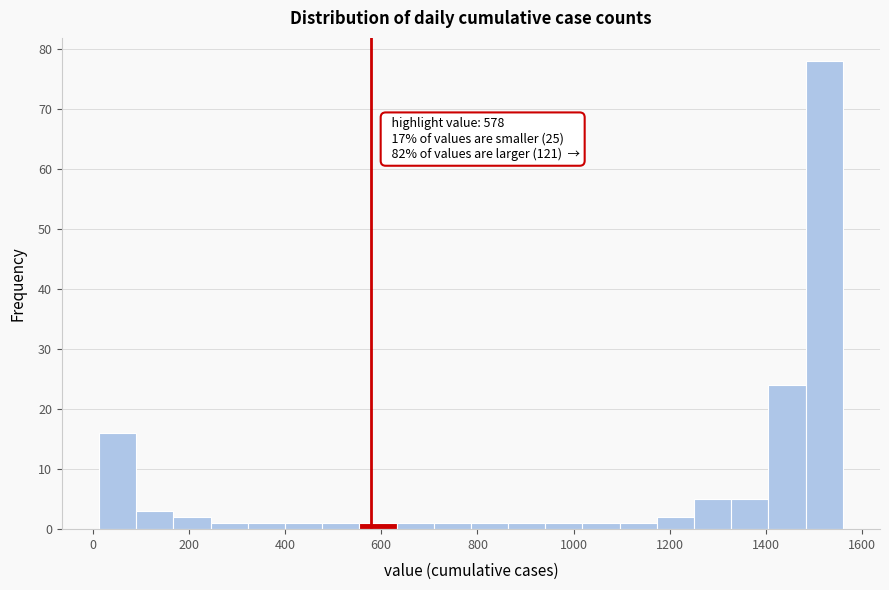

Read against the x-axis, roughly where is the centre of the tallest bar?

1520